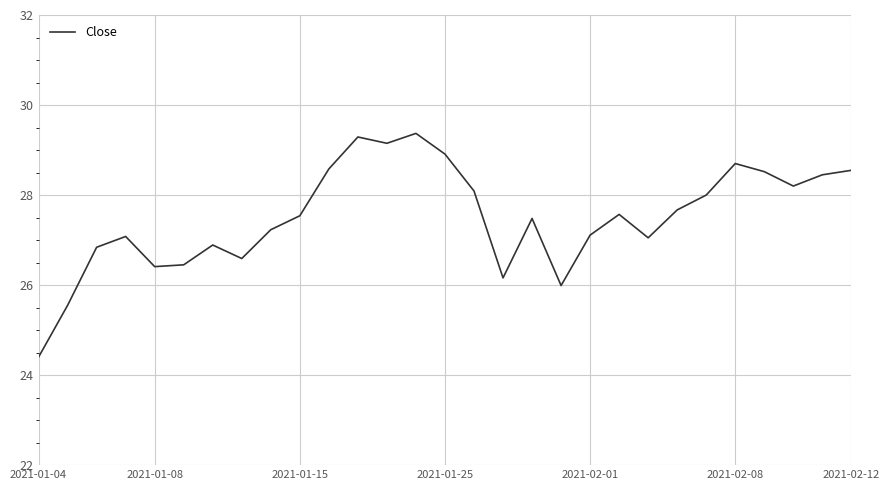

What is the smallest value displayed?

24.4